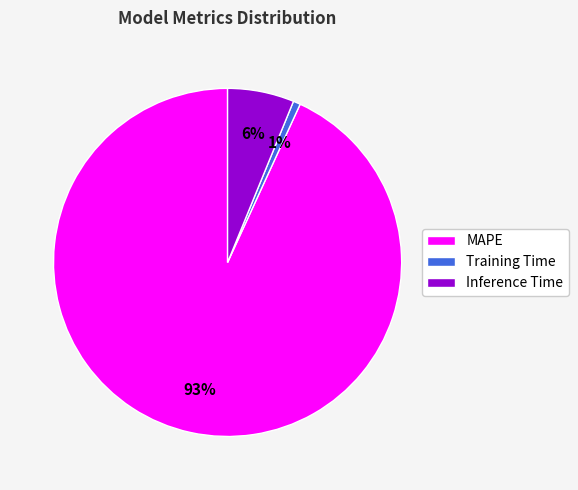

Which slice is the largest?

MAPE